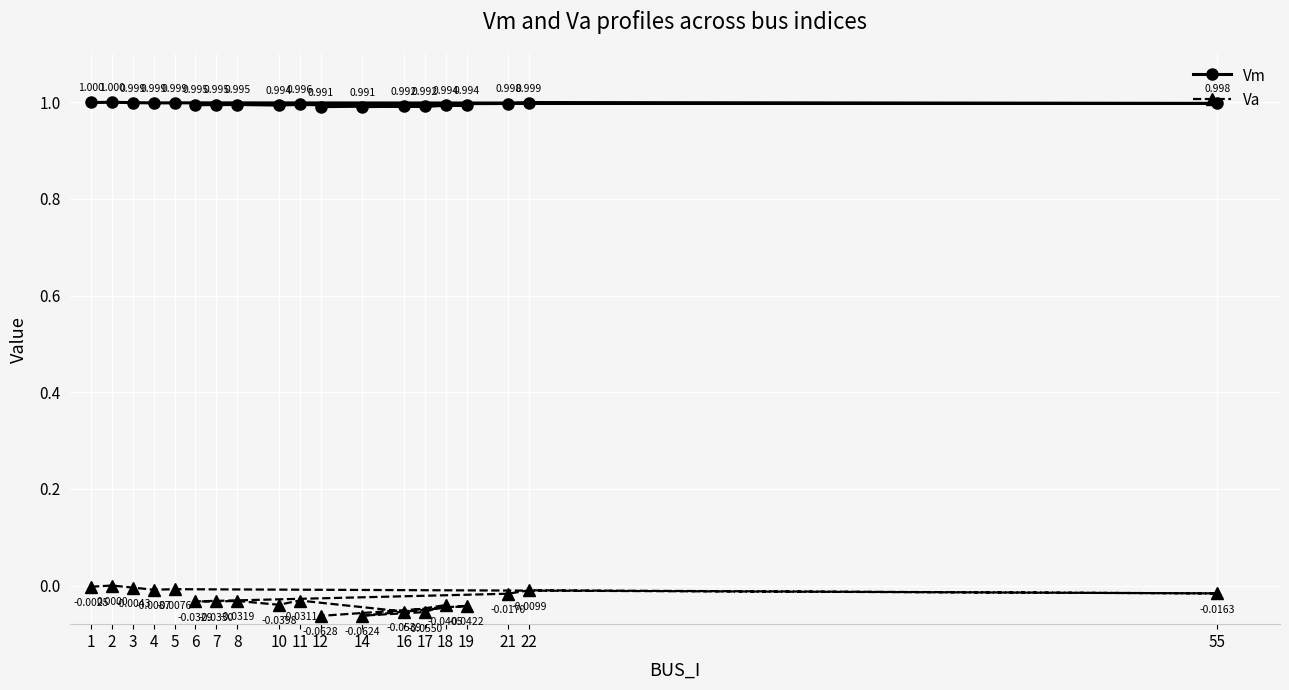

At which category is the sum across all series the highest?

2